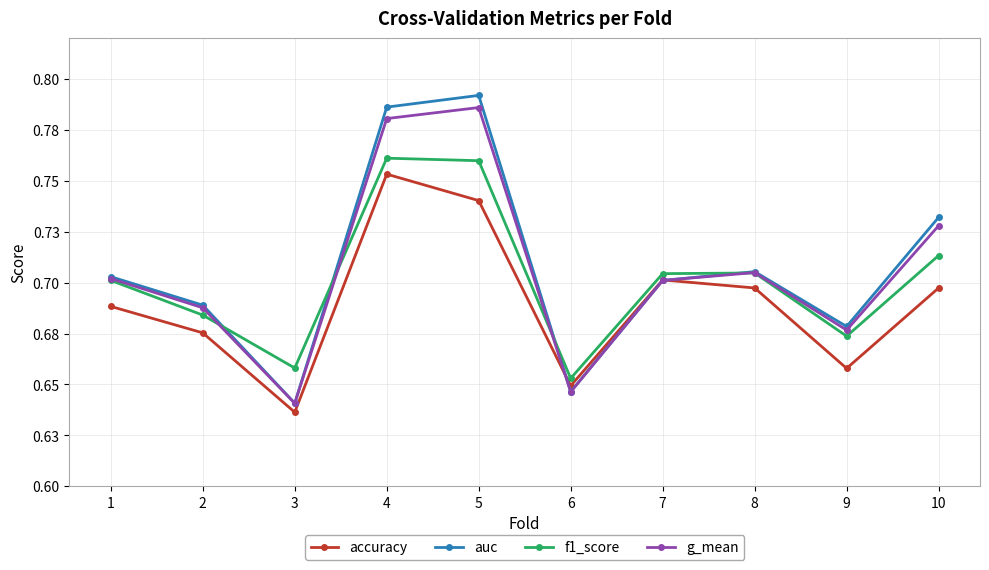

What are all the series names shown in the legend?

accuracy, auc, f1_score, g_mean